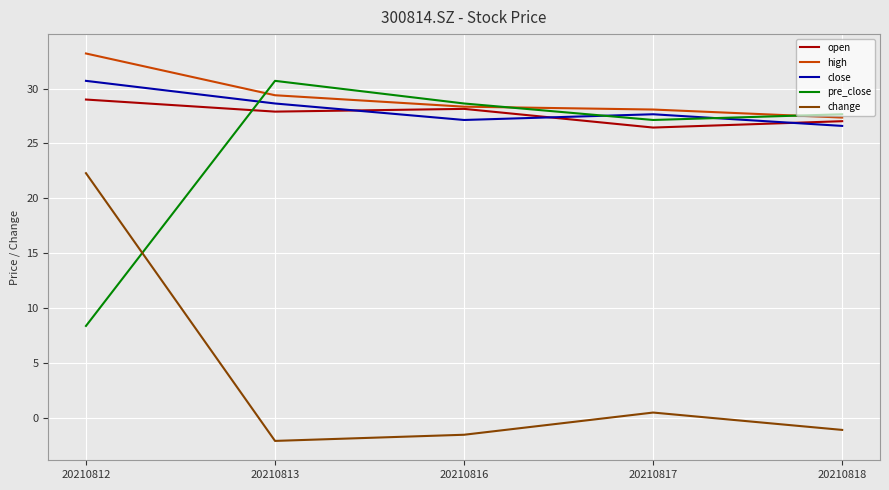

Which category has the highest value in the open series?

20210812